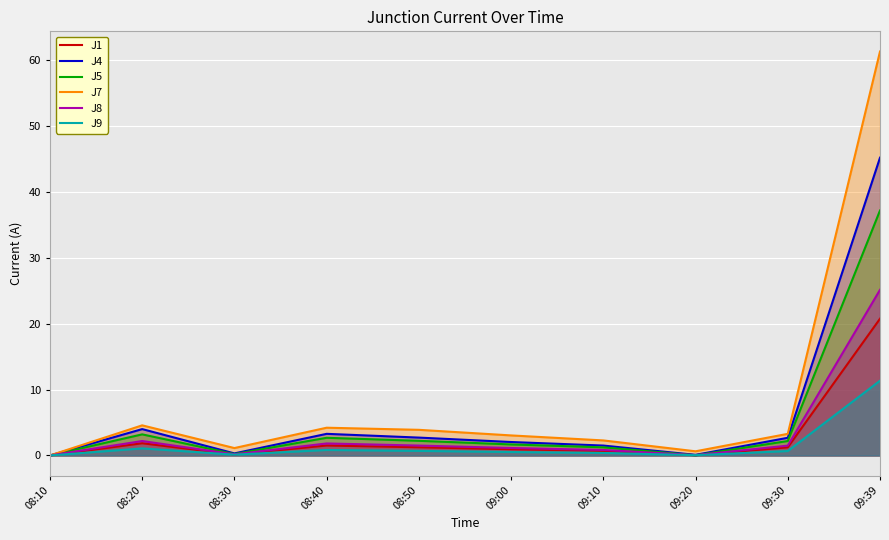

What is the approximate value of J1 at 08:20?

1.9